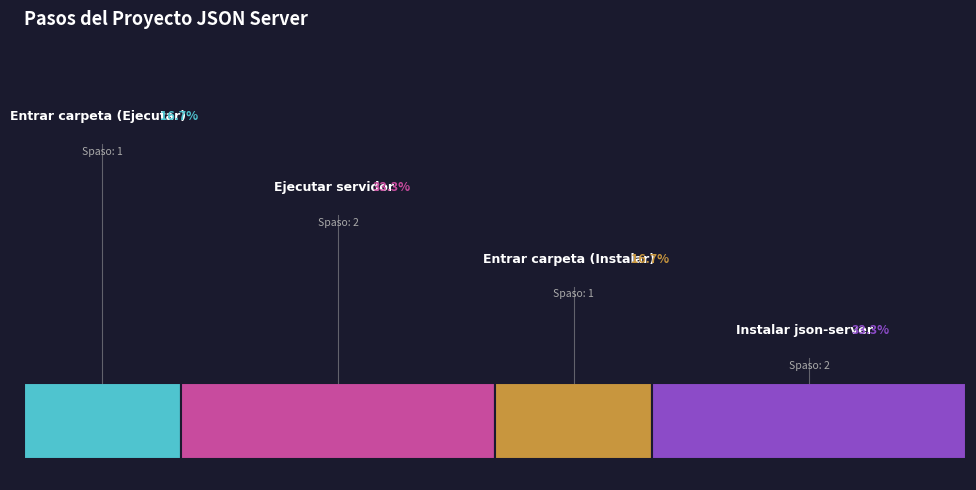

The Instalar json server slice represents 23% of the pie. True or false?

False